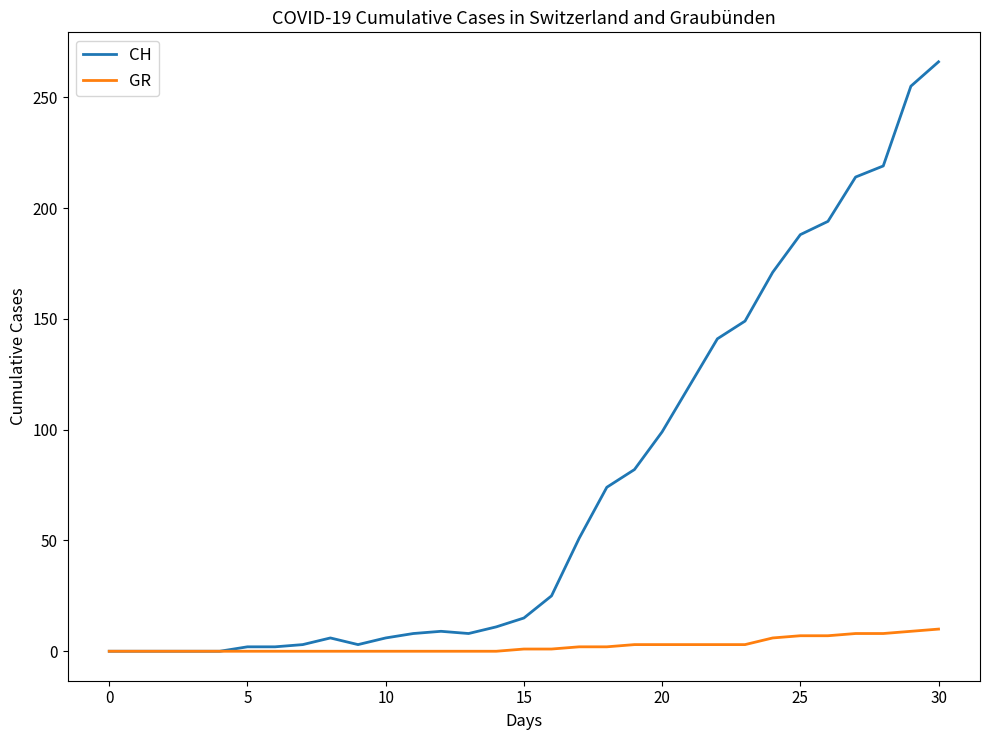

Rank the series by their average value, from lowest to highest.

GR, CH